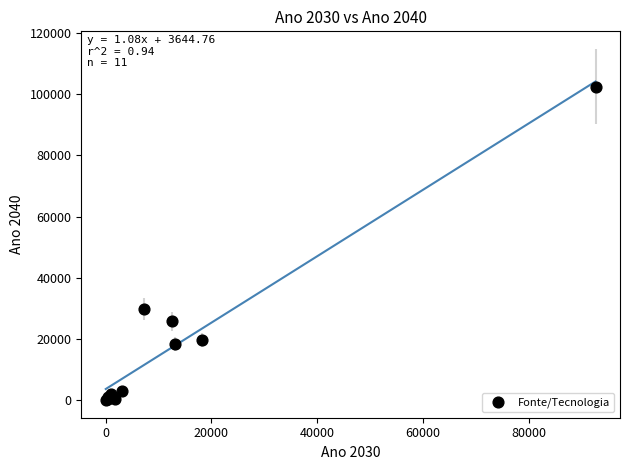

What Y value in the scatter plot is closest to 51235?

29946